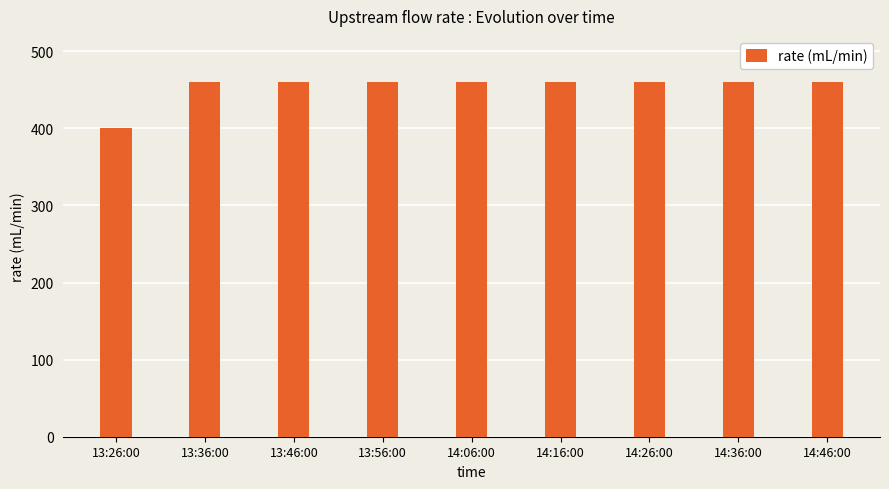

What is the sum of the values at 14:26:00 and 13:56:00?

920